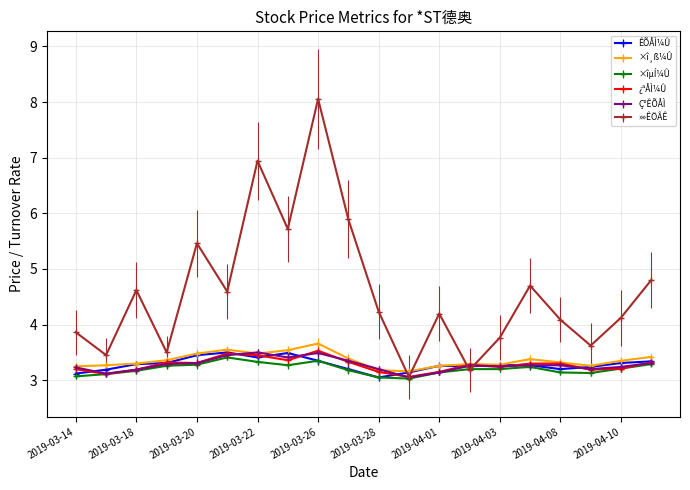

What is the difference between the maximum and minimum values in the ×î¸ß¼Û series?

0.5